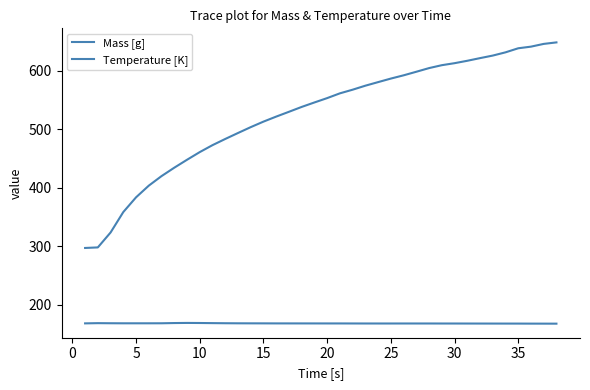

True or false: Temperature [K] and Mass [g] intersect in this chart.

False